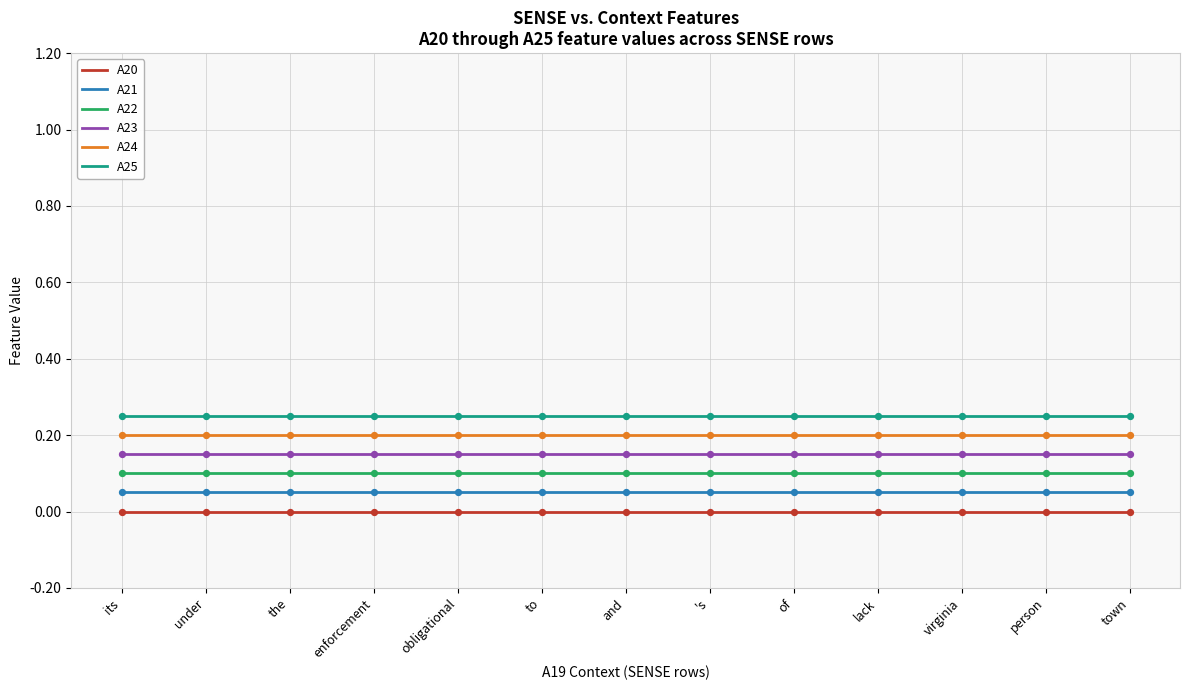

At how many categories does at least one series exceed 0?

13